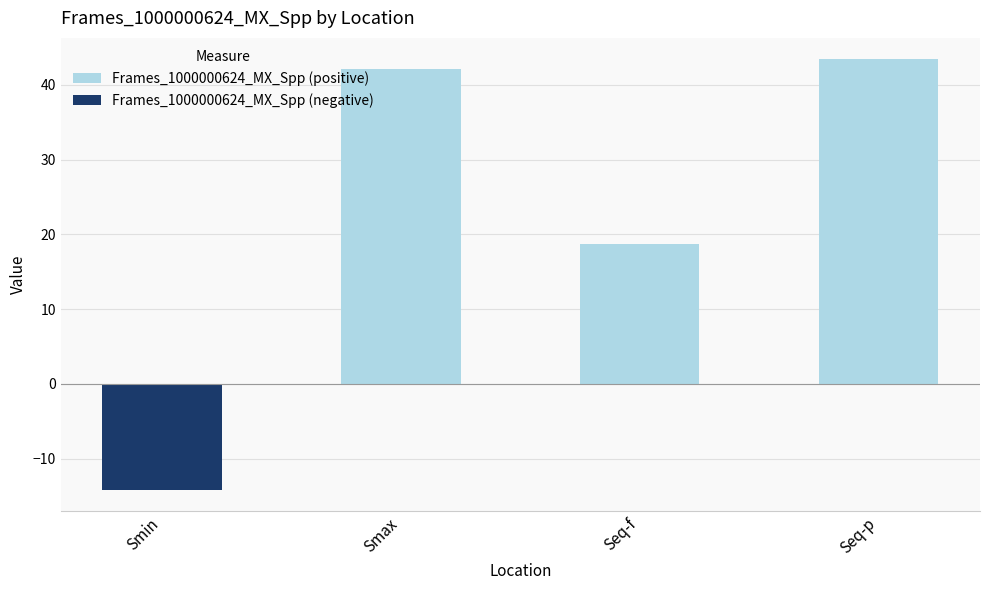

Does the chart contain stacked bars?

No